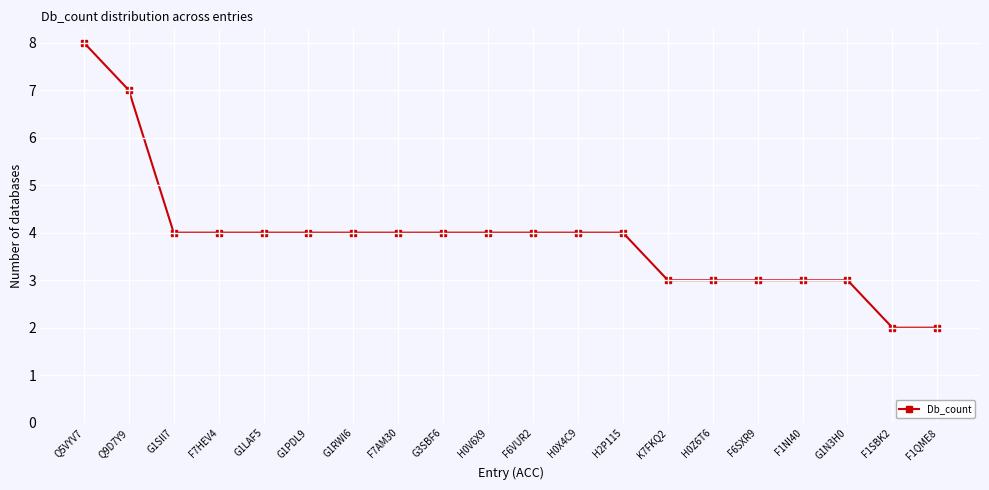

The chart shows a value of 3 at K7FKQ2. True or false?

True